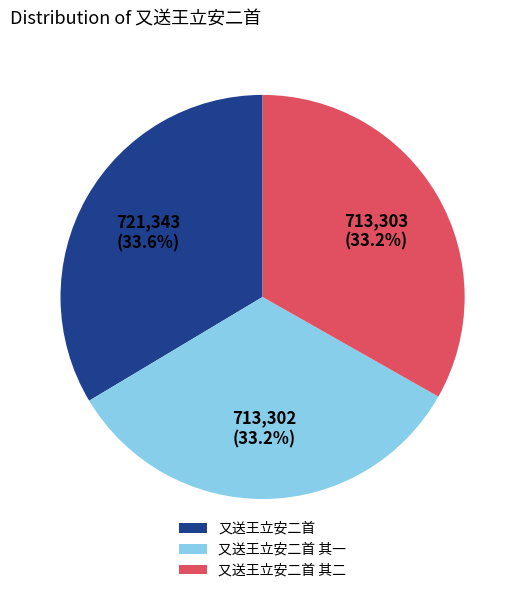

To the nearest percent, what is the average slice percentage?

33%